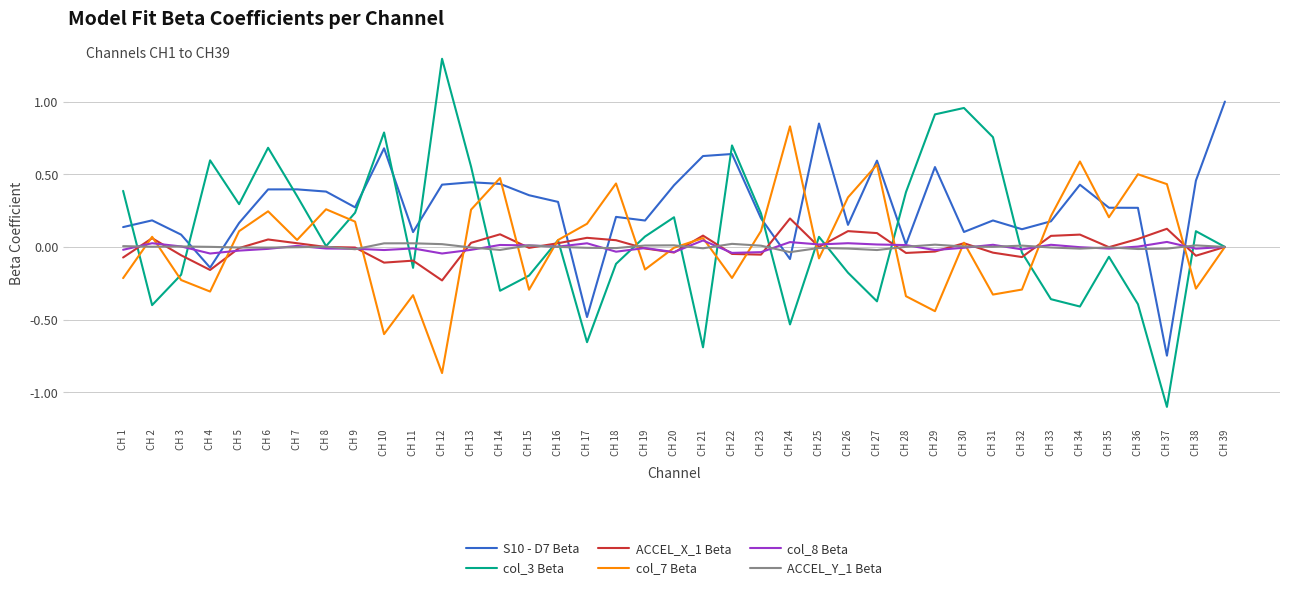

Where do S10 - D7 Beta and col_3 Beta first cross each other?

CH 1 and CH 2